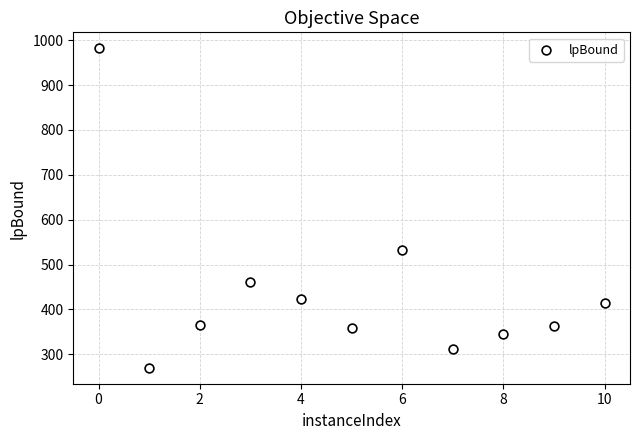

What is the average Y value?

439.0